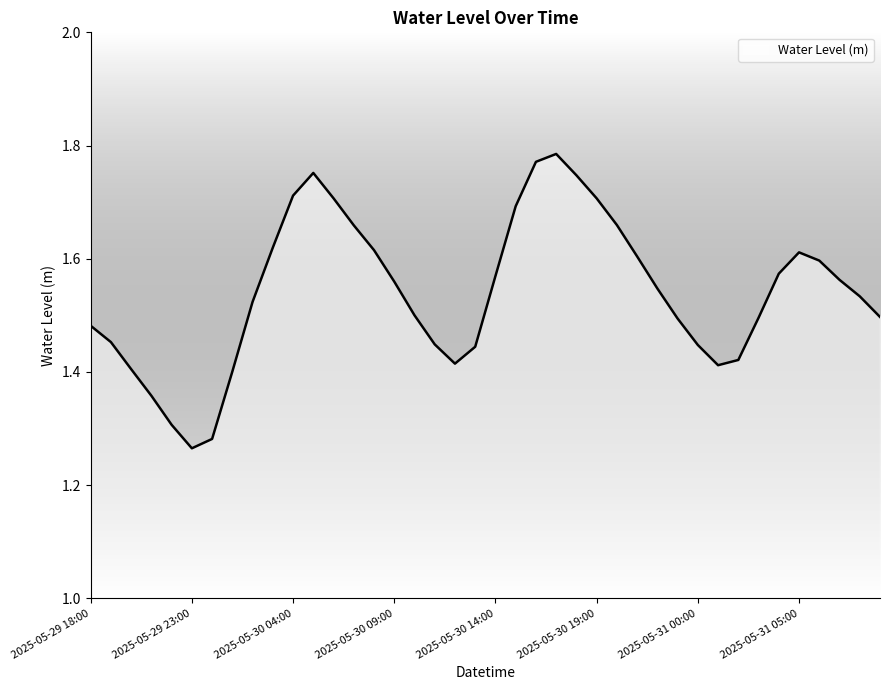

What is the difference between the maximum and minimum values?

0.5